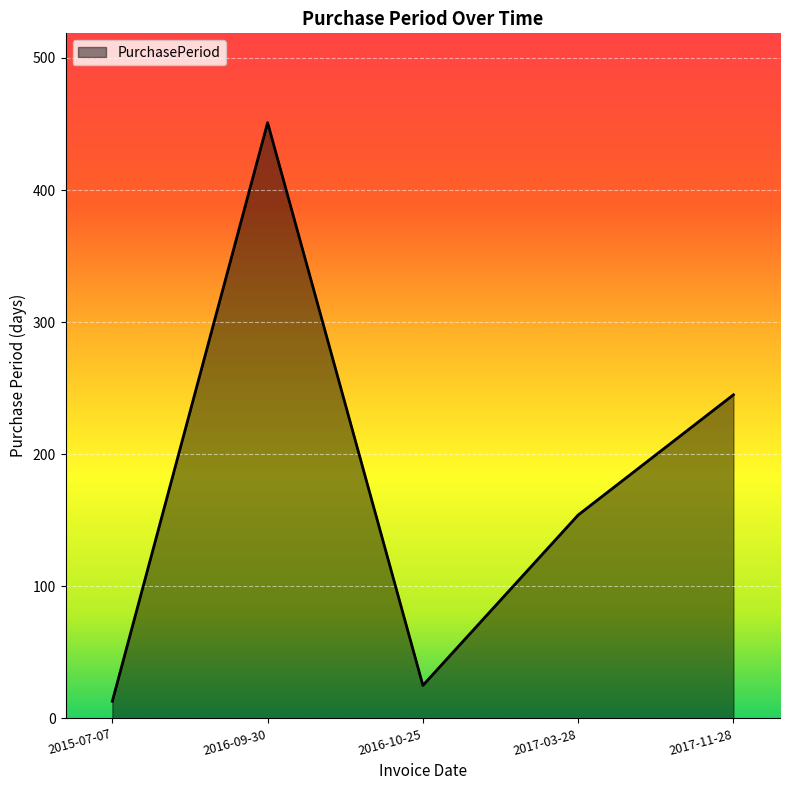

What is the change in value from 2017-03-28 to 2017-11-28?

+91